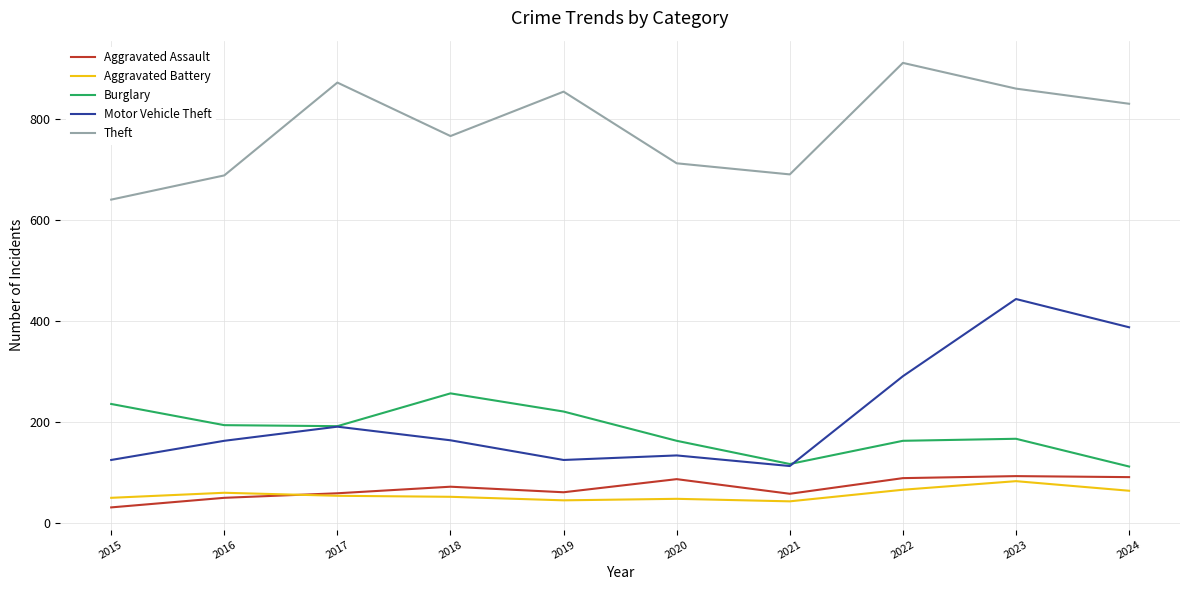

At which category does the chart reach its minimum across all series?

2015